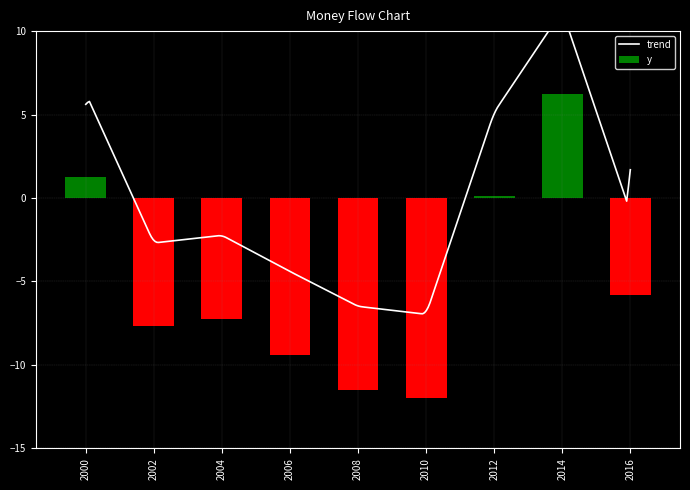

At which label does the data first exceed -7?

2000